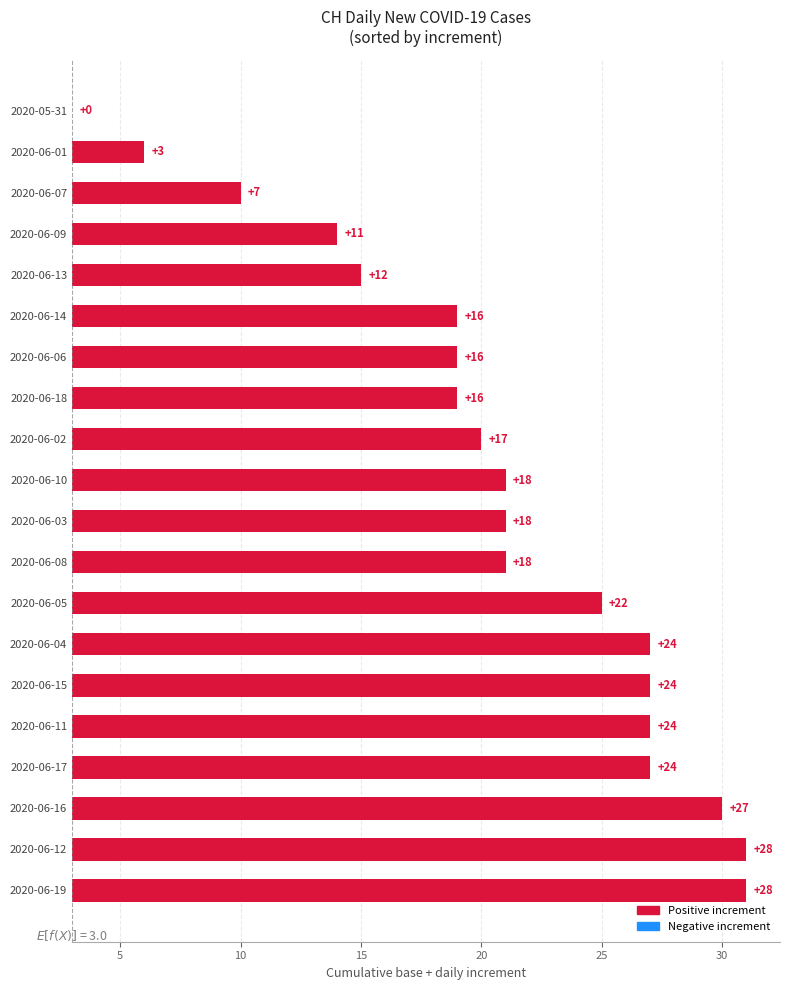

Reading left to right, extract all data points from this chart.

28	28	27	24	24	24	24	22	18	18	18	17	16	16	16	12	11	7	3	0